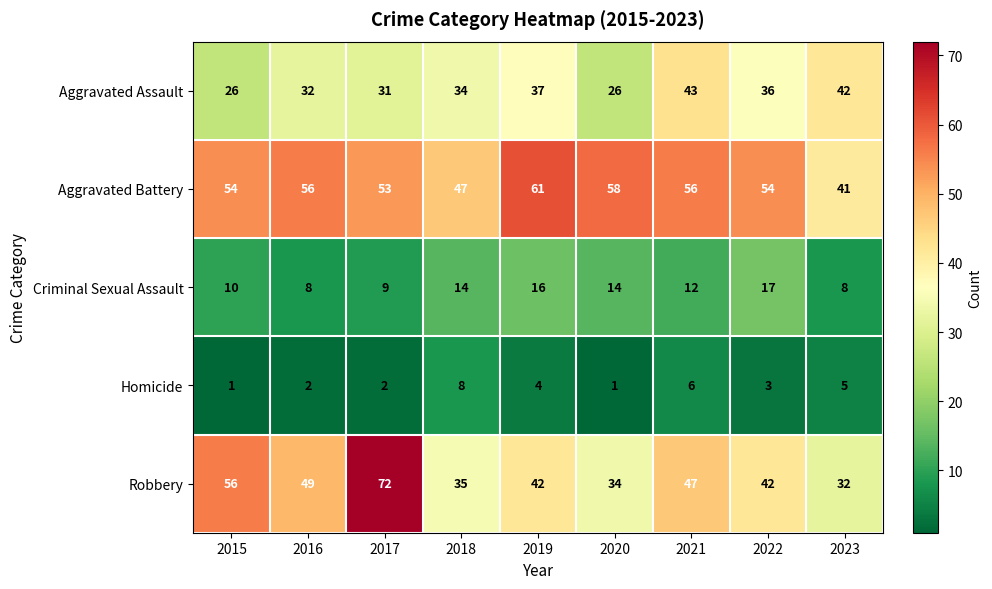

What is the spread (max minus min) of values at 2017?

70